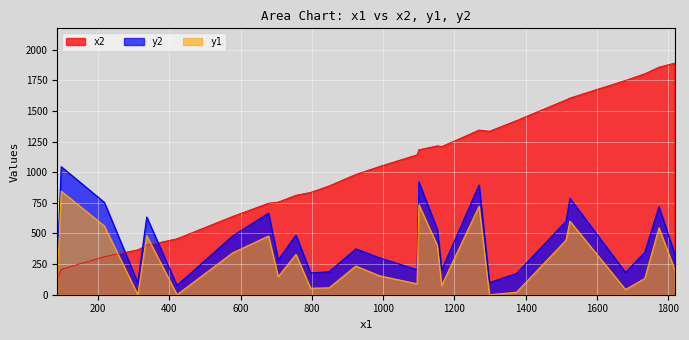

What is the value of the y2 point at the 20th from the left?

173